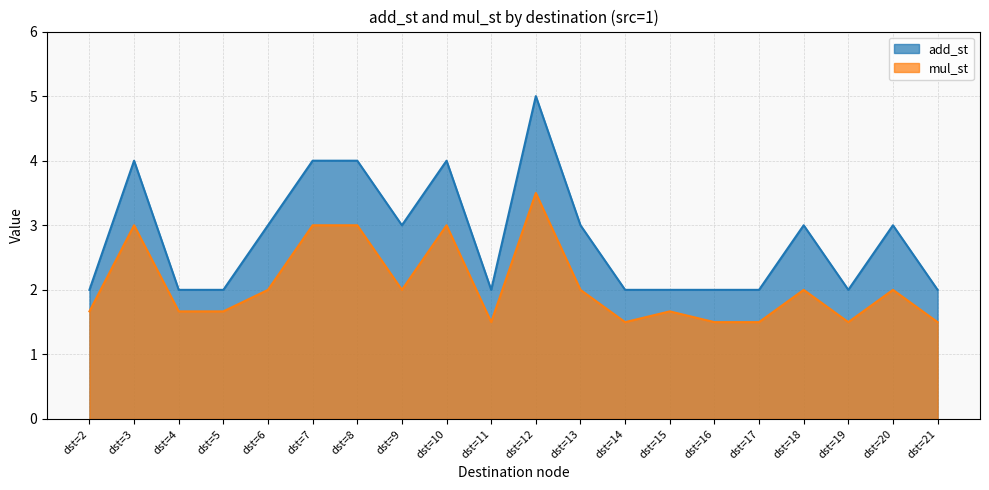

True or false: mul_st and add_st intersect in this chart.

False